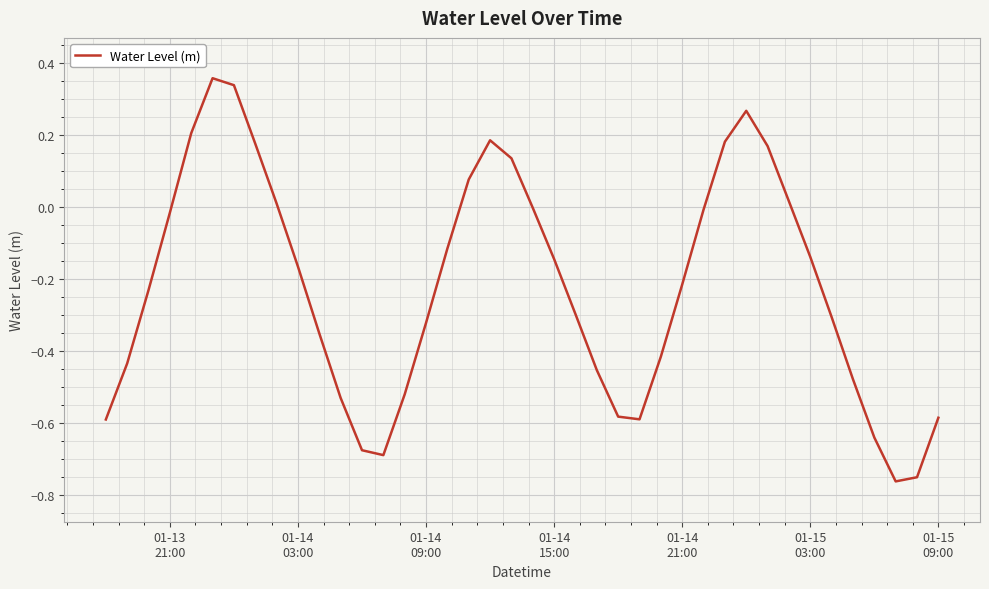

What is the difference between the maximum and minimum values?

1.1